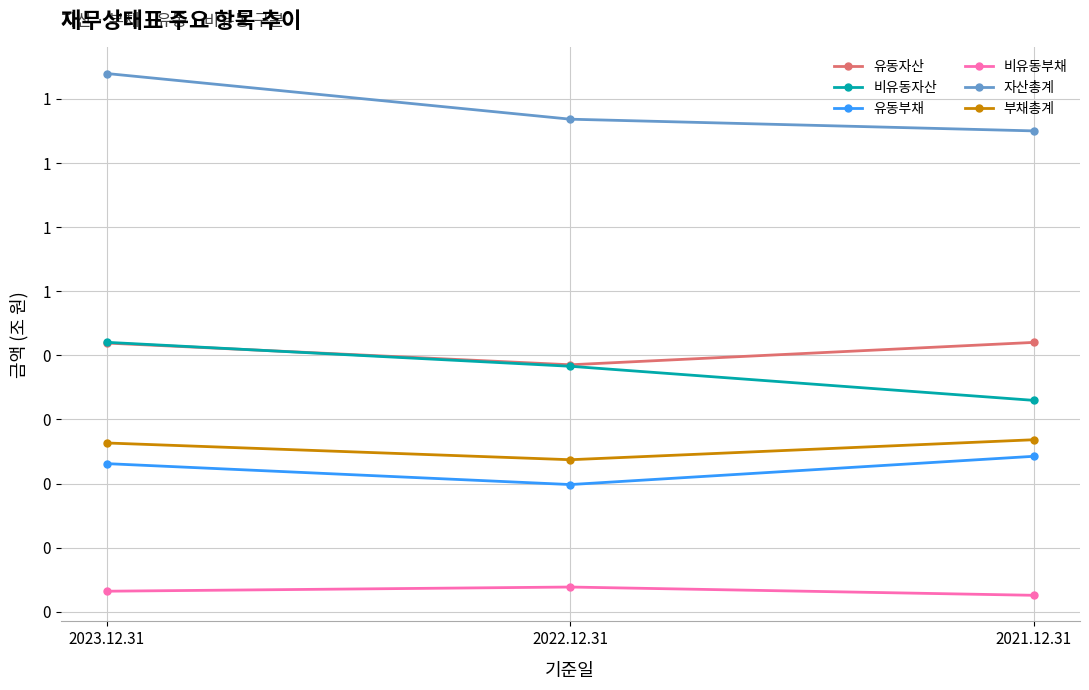

What are all the series names shown in the legend?

유동자산, 비유동자산, 유동부채, 비유동부채, 자산총계, 부채총계